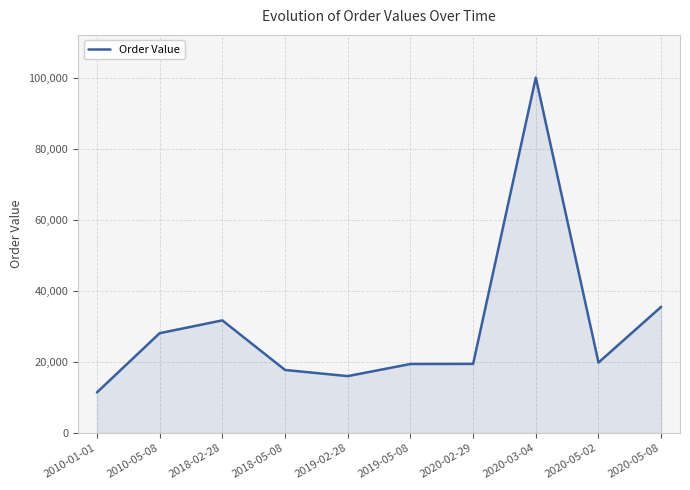

Which label corresponds to the smallest value in the chart?

2010-01-01